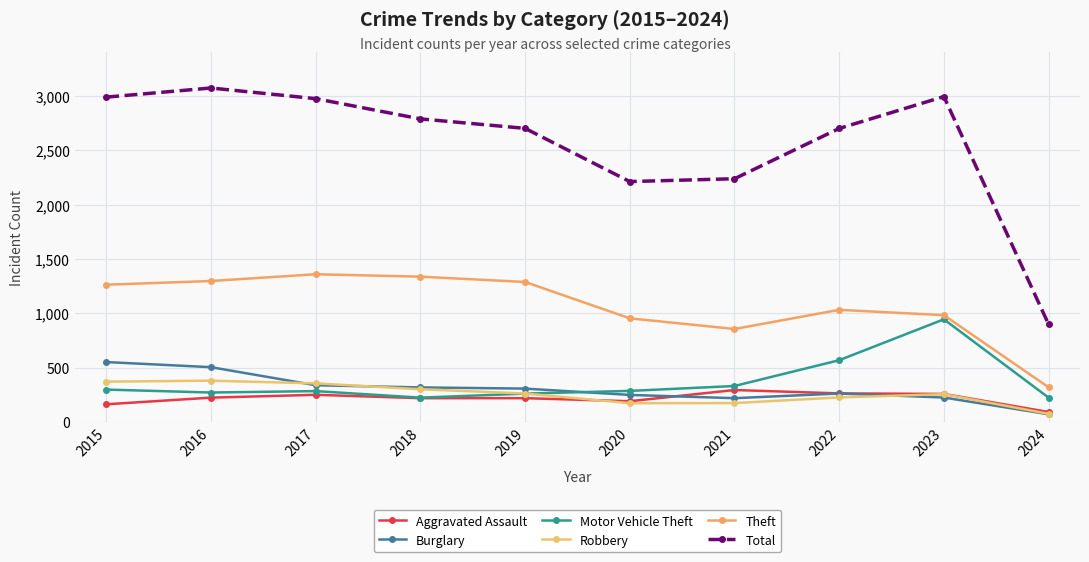

Which category has the highest value in the Total series?

2016